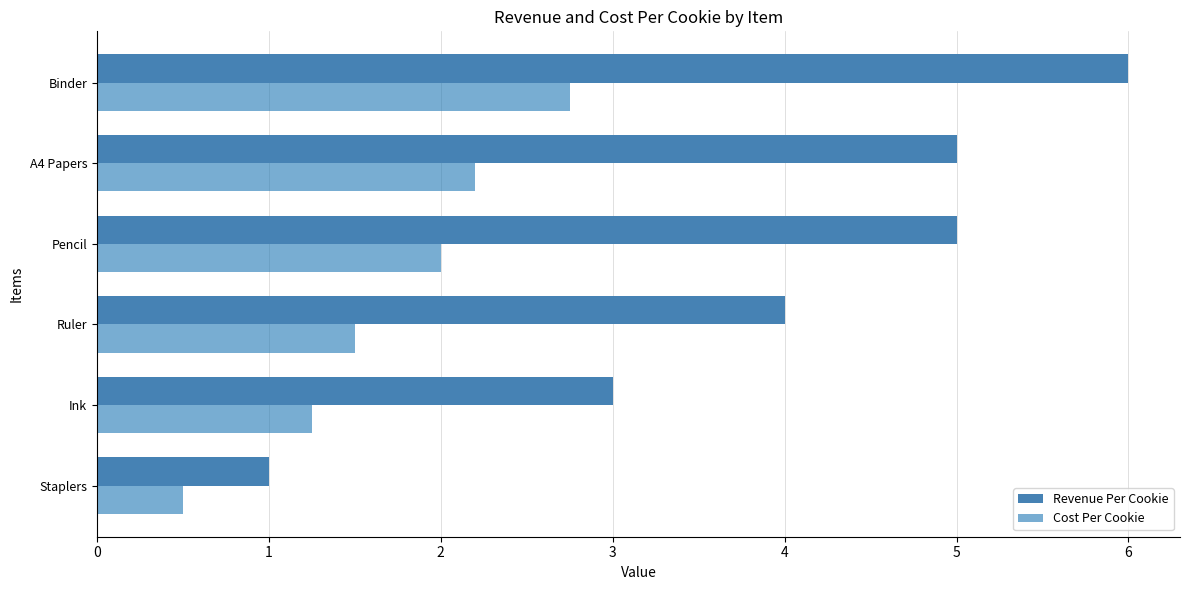

The Revenue Per Cookie series shows 4.5 at Ink. True or false?

False